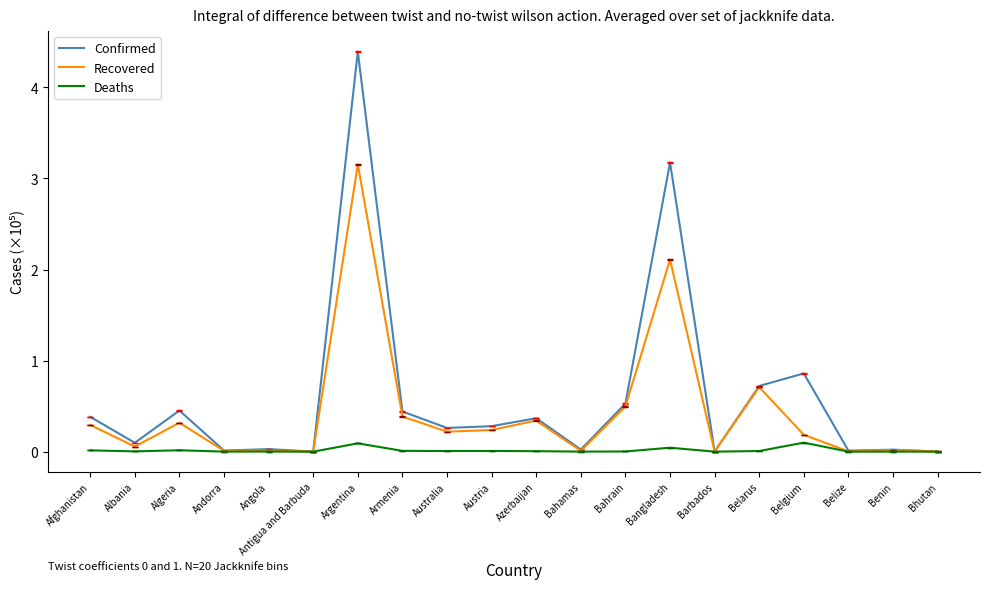

Rank the series by their average value, from lowest to highest.

Deaths, Recovered, Confirmed